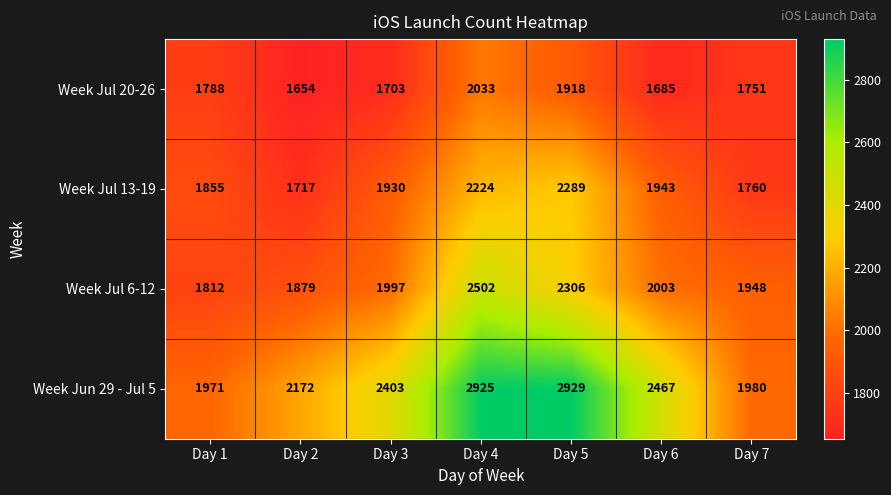

Which series has the widest spread of values?

Week Jun 29 - Jul 5